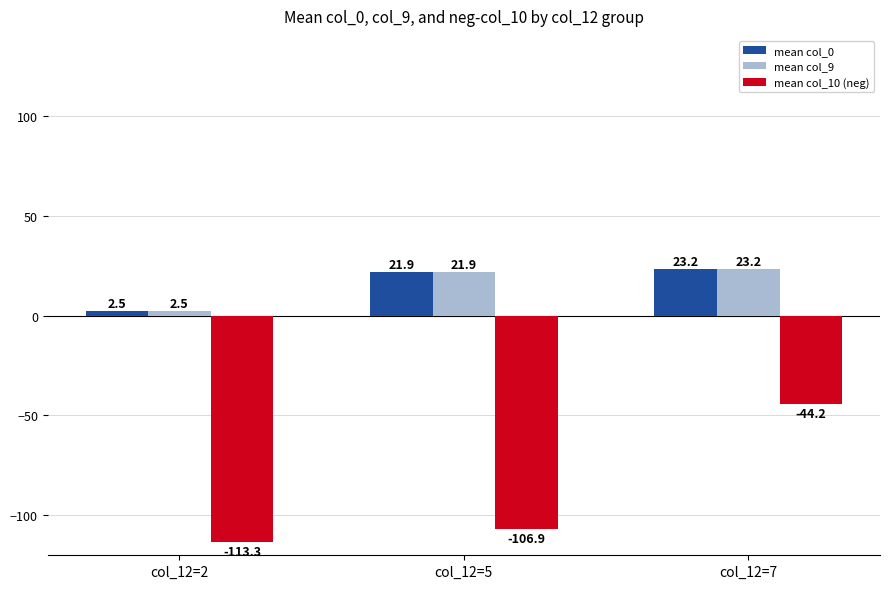

Reading right to left, extract all data points from this chart.

mean col_0: 23.2	21.9	2.5
mean col_9: 23.2	21.9	2.5
mean col_10 (neg): -44.2	-106.9	-113.3